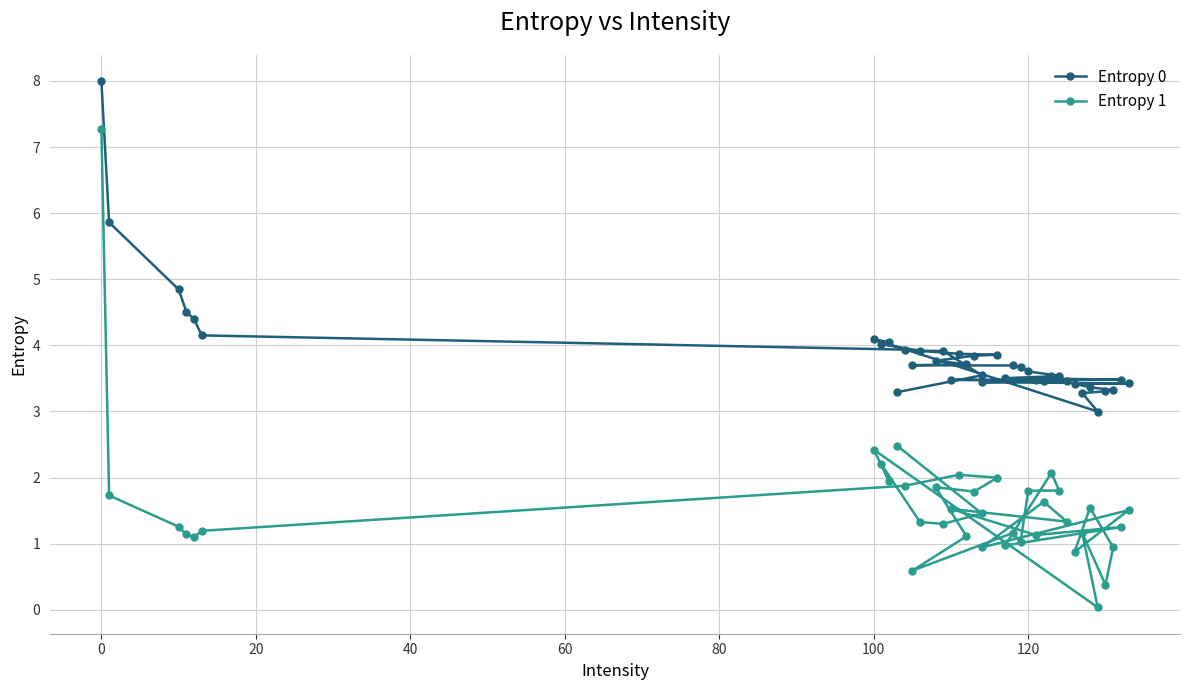

How many data points in Entropy 1 are above 1?

32